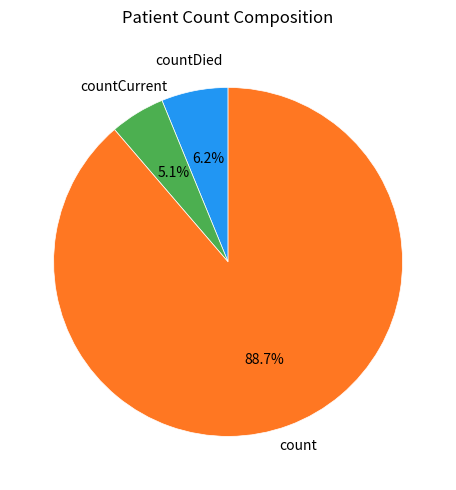

Between countCurrent and count, which is larger?

count